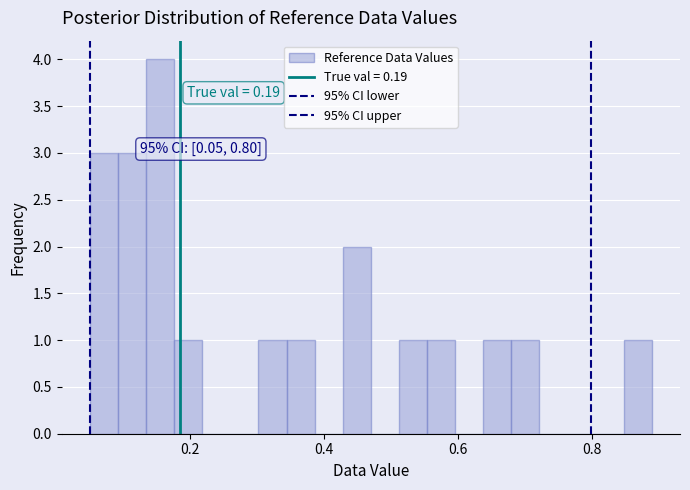

Around what value on the x-axis is the tallest bar? Give the approximate position of its centre, as read against the axis.

0.16